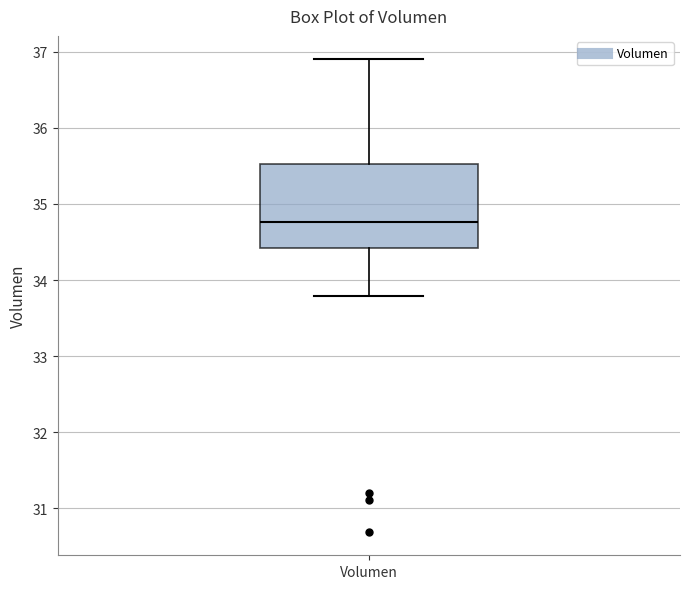

Read this box plot against the y-axis: the position of the median line, the range covered by the box, and the ends of both whiskers. The values are not printed on the chart, so give them approximately, as read against the axis.

median 34.8, box 34.4 to 35.5, whiskers 33.8 to 36.9